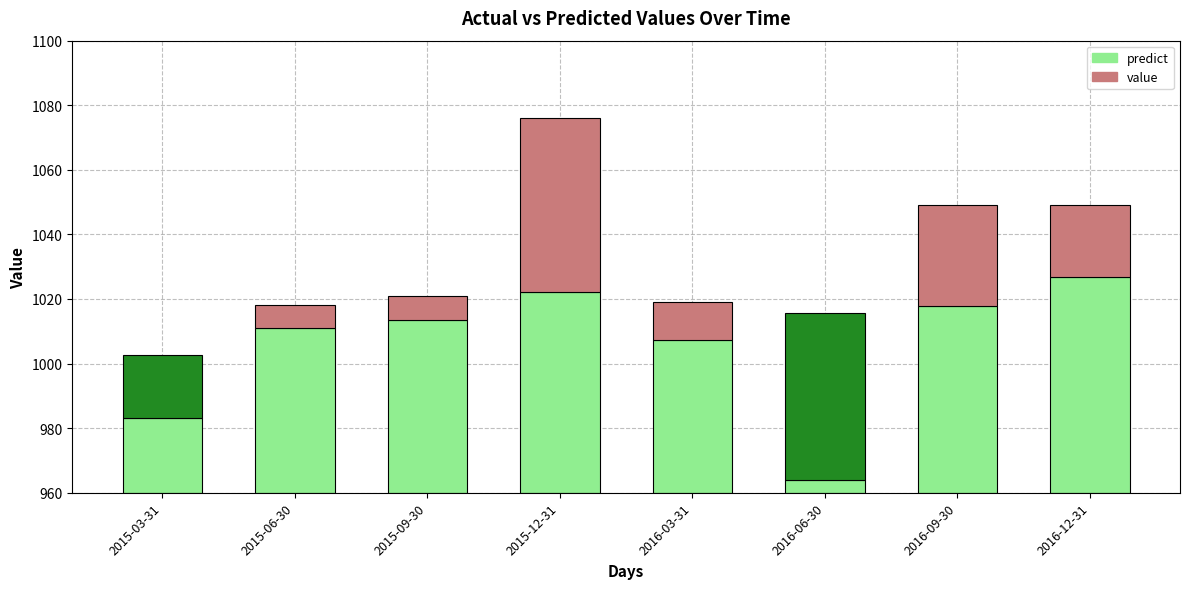

What is the sum of all value values?

8179.0